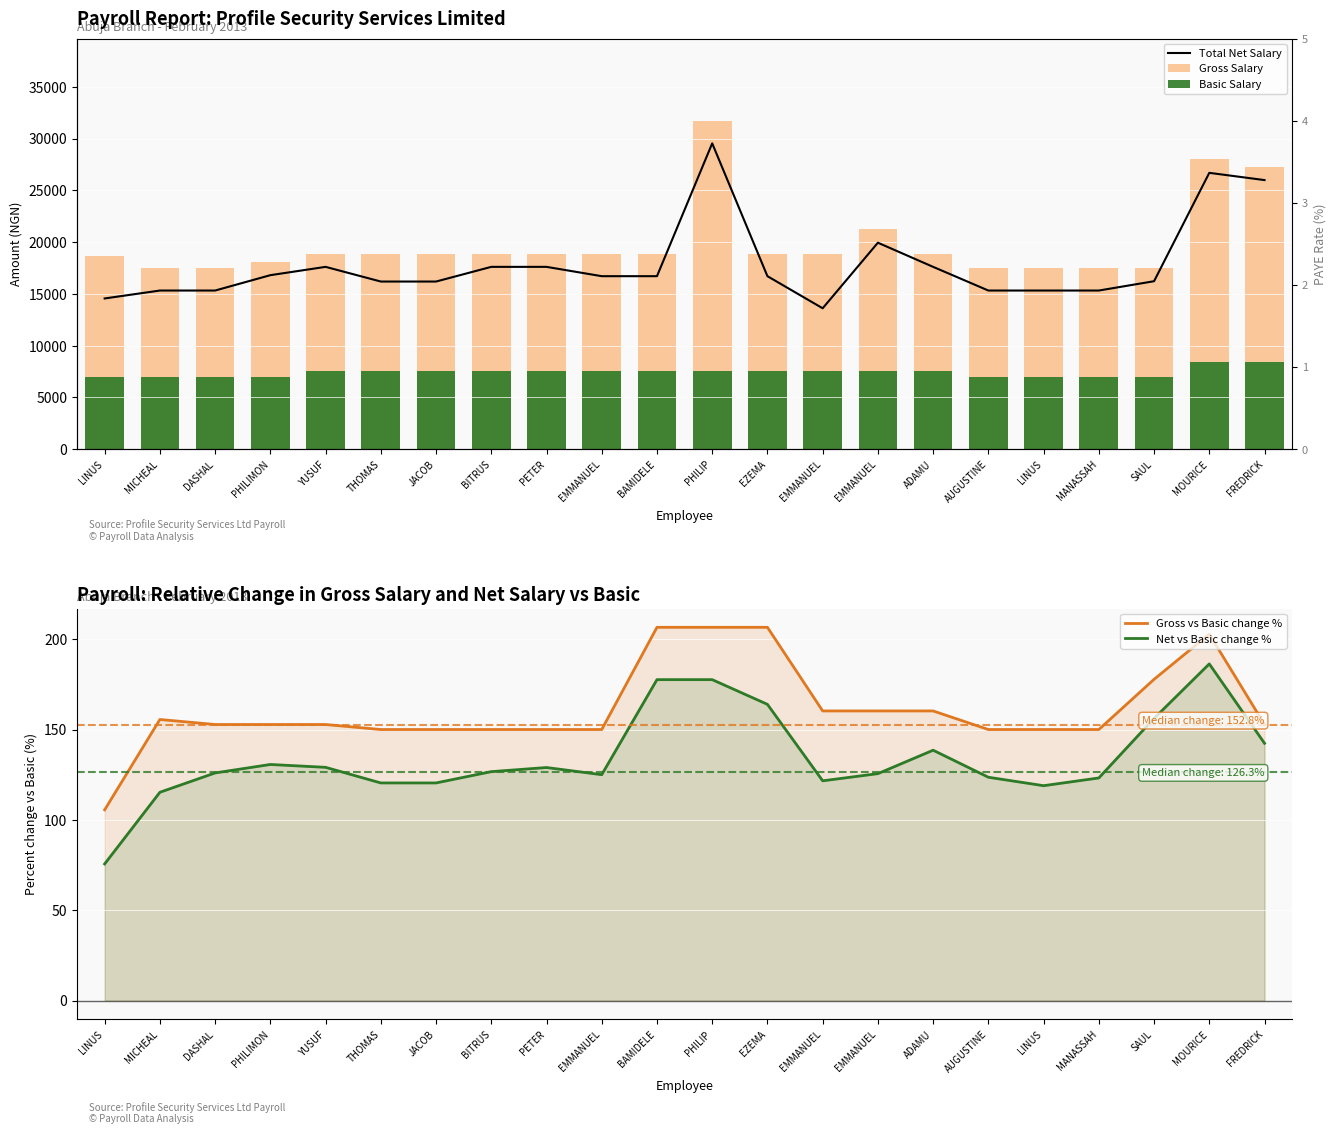

What is the lowest value of the Basic Salary series?

7000.0